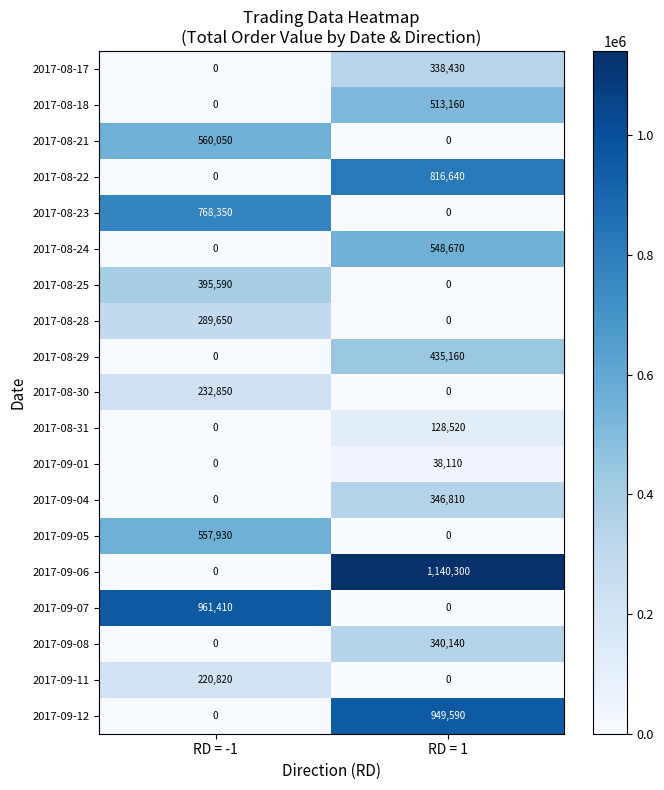

True or false: 2017-08-22 has a value of 816640 at RD = 1.

True